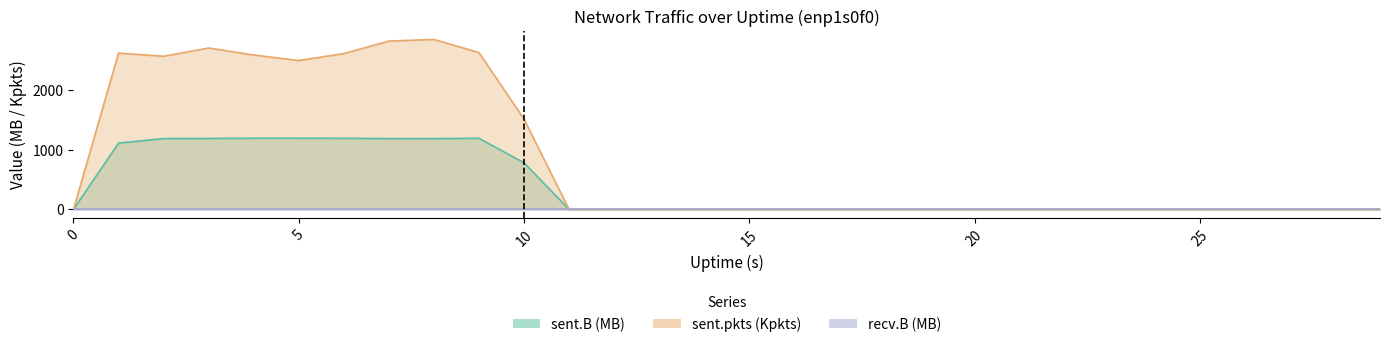

Which has a higher value, 7 or 9?

9